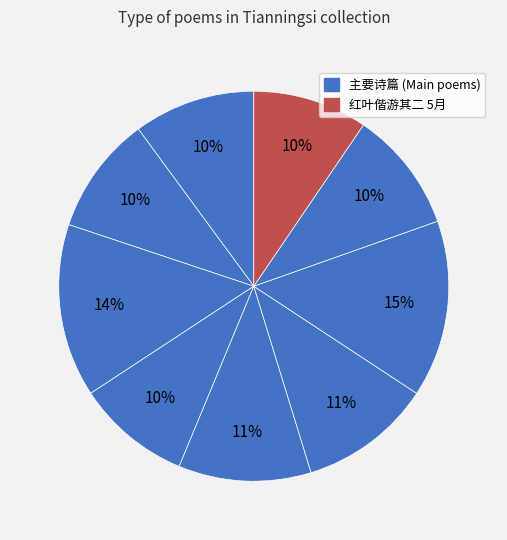

How many segments does this pie chart have?

9